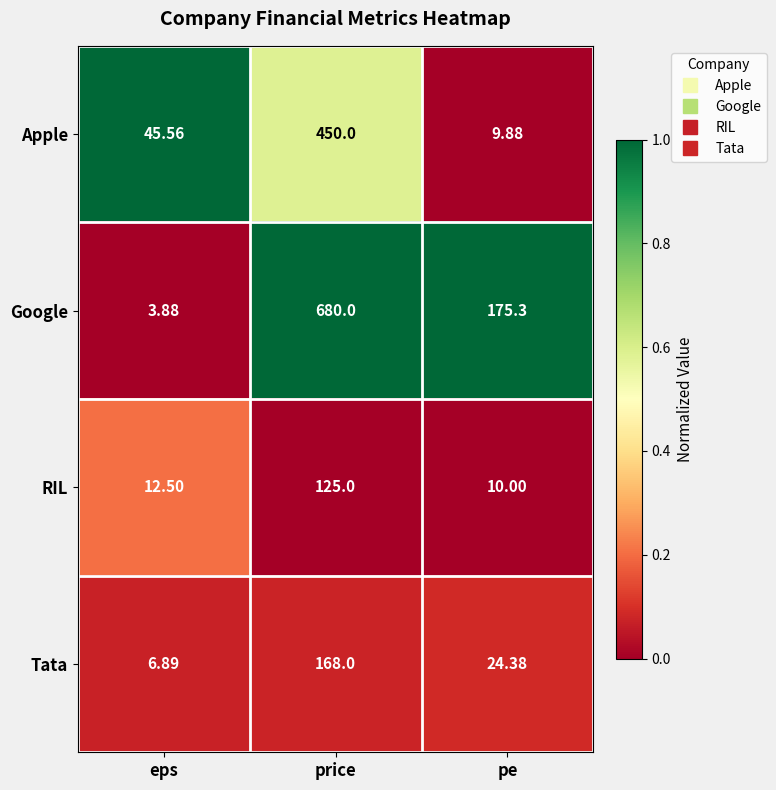

Count the number of data series in this chart.

4